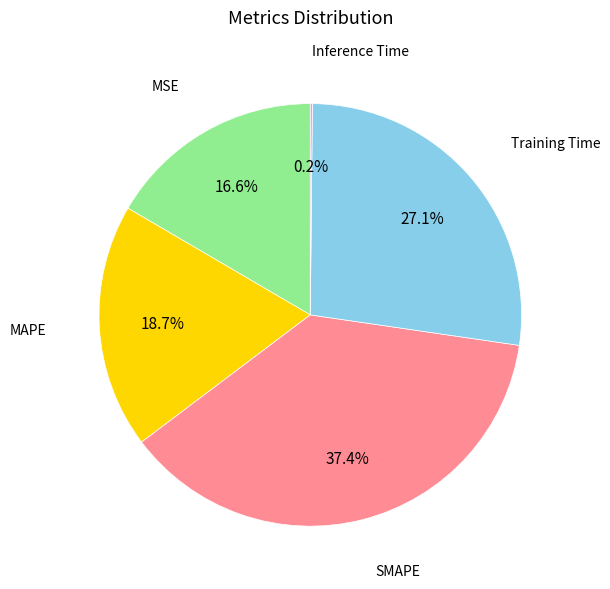

Does Training Time represent more than half of the total?

No